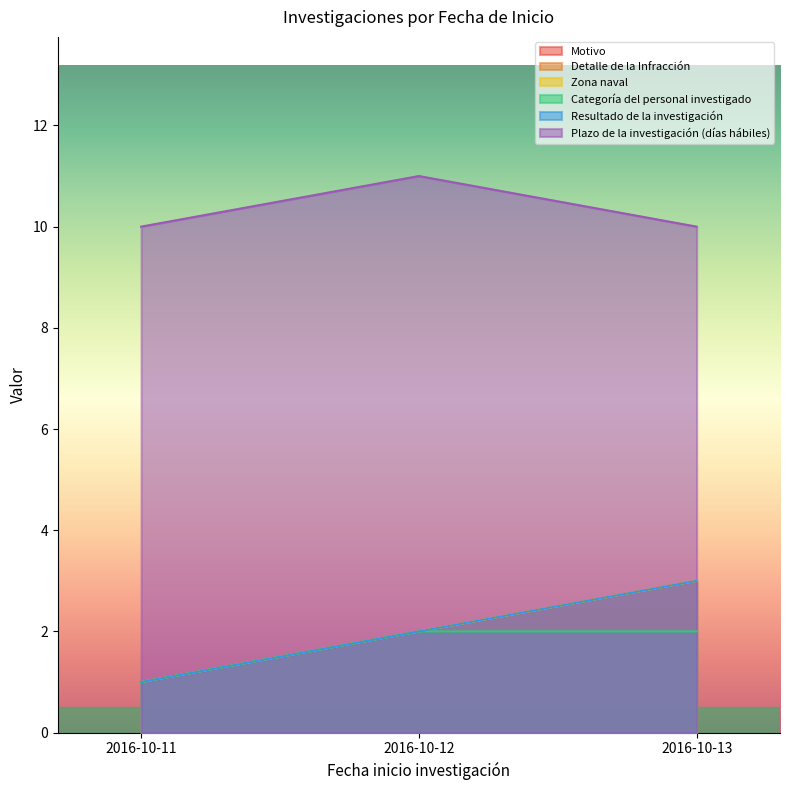

Reading right to left, extract all data points from this chart.

Motivo: 2016-10-13=3	2016-10-12=2	2016-10-11=1
Detalle de la Infracción: 2016-10-13=3	2016-10-12=2	2016-10-11=1
Zona naval: 2016-10-13=3	2016-10-12=2	2016-10-11=1
Categoría del personal investigado: 2016-10-13=2	2016-10-12=2	2016-10-11=1
Resultado de la investigación: 2016-10-13=3	2016-10-12=2	2016-10-11=1
Plazo de la investigación (días hábiles): 2016-10-13=10	2016-10-12=11	2016-10-11=10